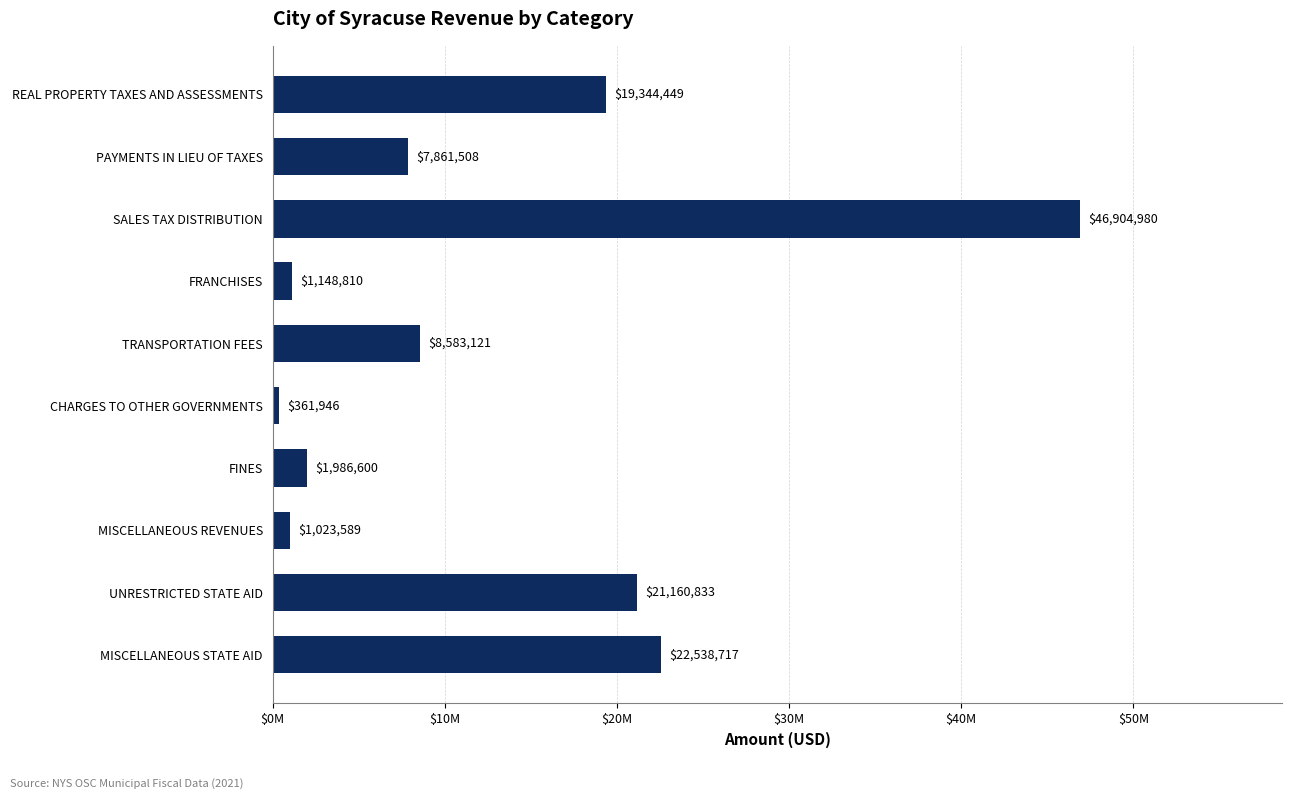

Which label corresponds to the smallest value in the chart?

CHARGES TO OTHER GOVERNMENTS